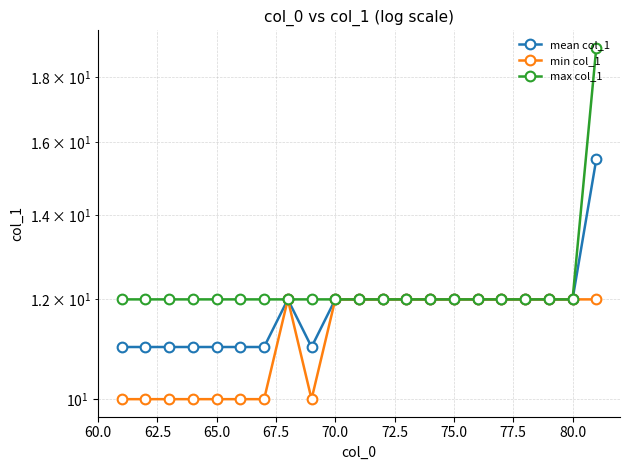

Which series has the largest total across all categories?

max col_1